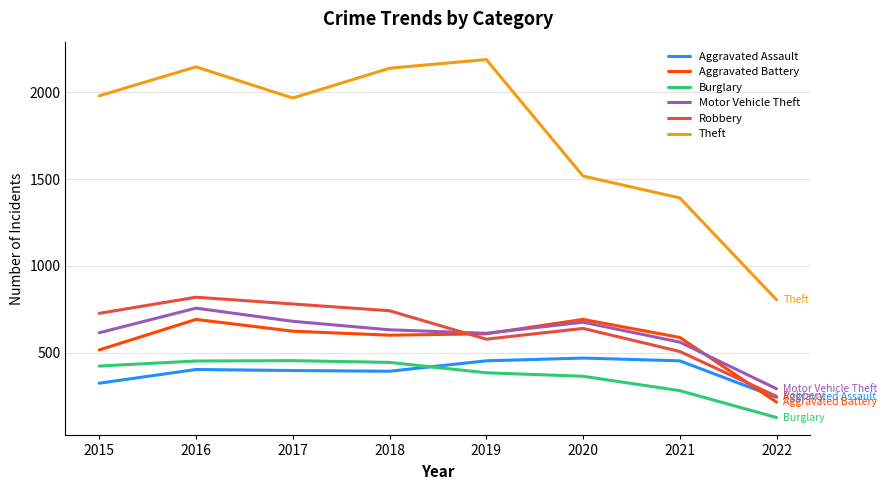

What is the total value across all series at 2021?

3777